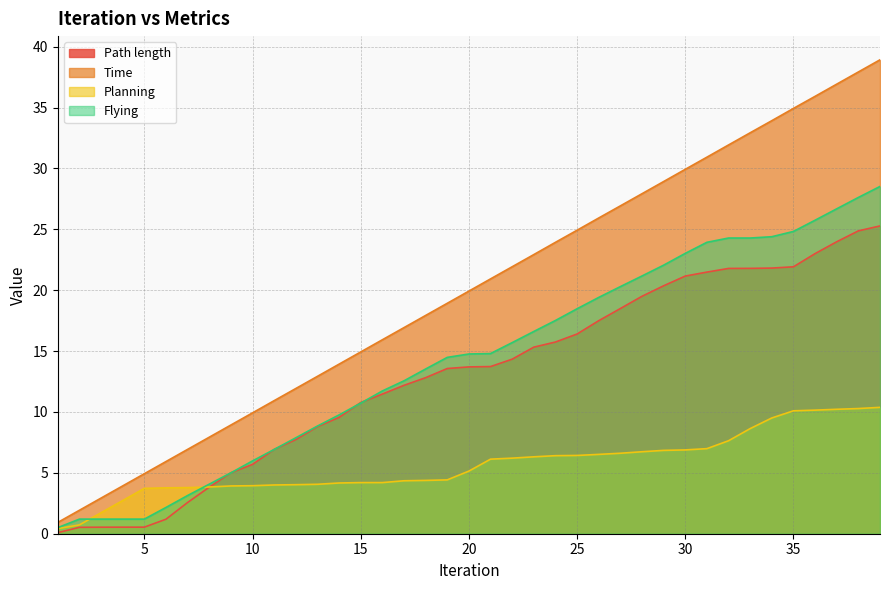

What is the sum of the Flying values at 13 and 37?

35.5